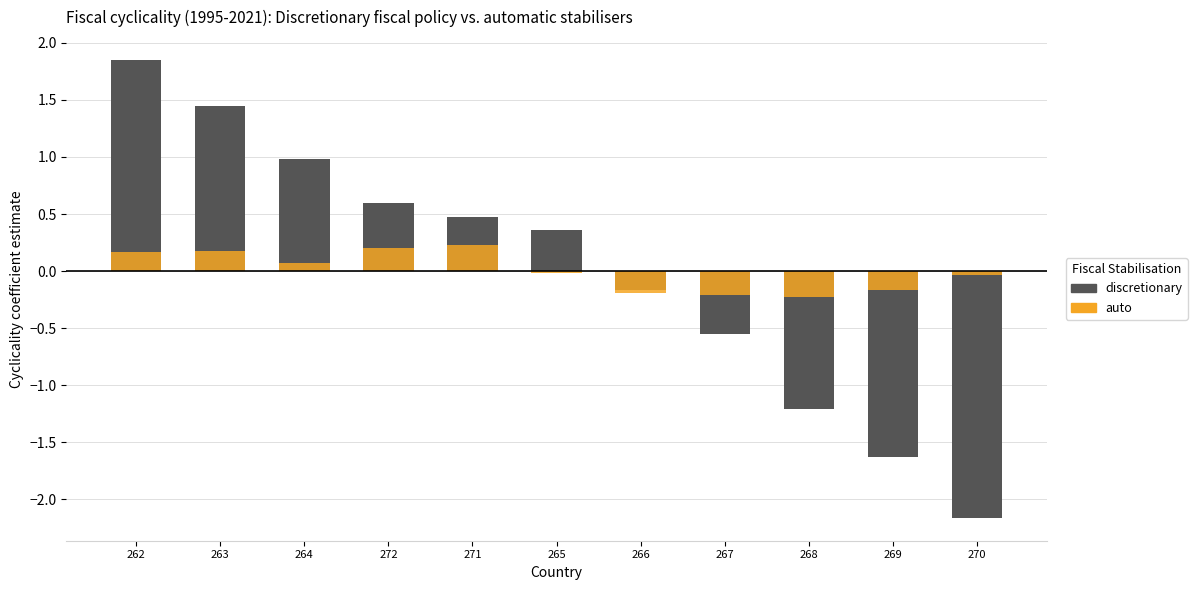

What is the label of the 6th bar from the left?

265